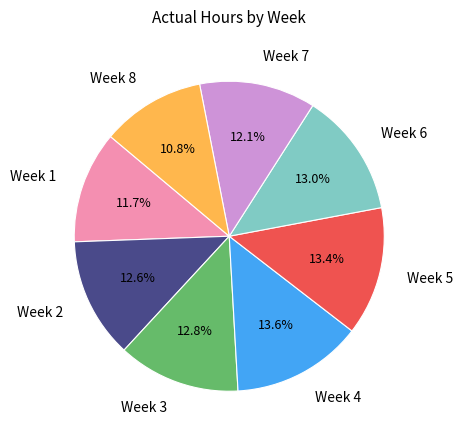

Is there any slice that represents more than half of the pie?

No